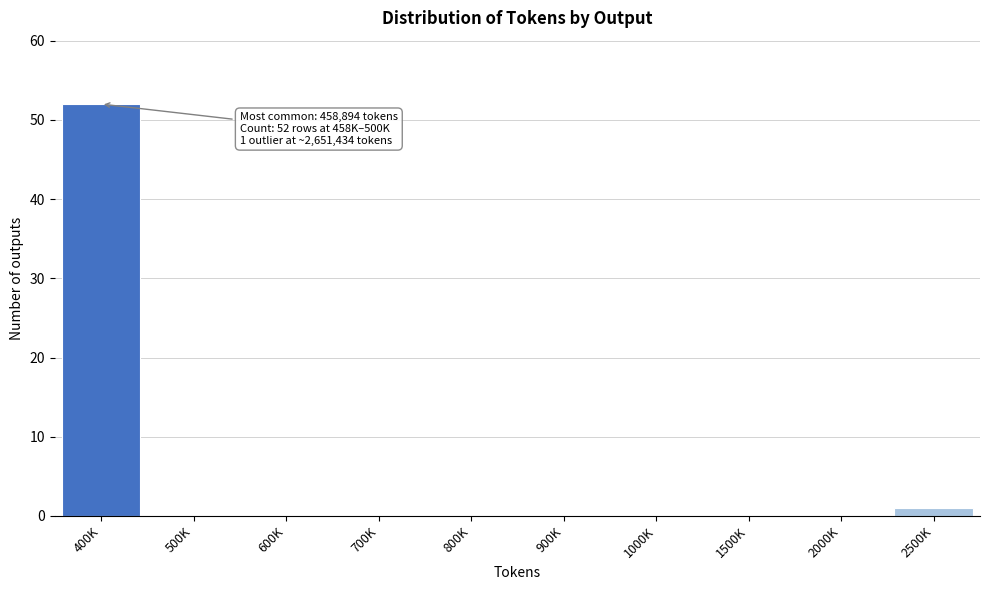

Reading left to right, what are all the values shown in this chart?

400K=52	500K=0	600K=0	700K=0	800K=0	900K=0	1000K=0	1500K=0	2000K=0	2500K=1